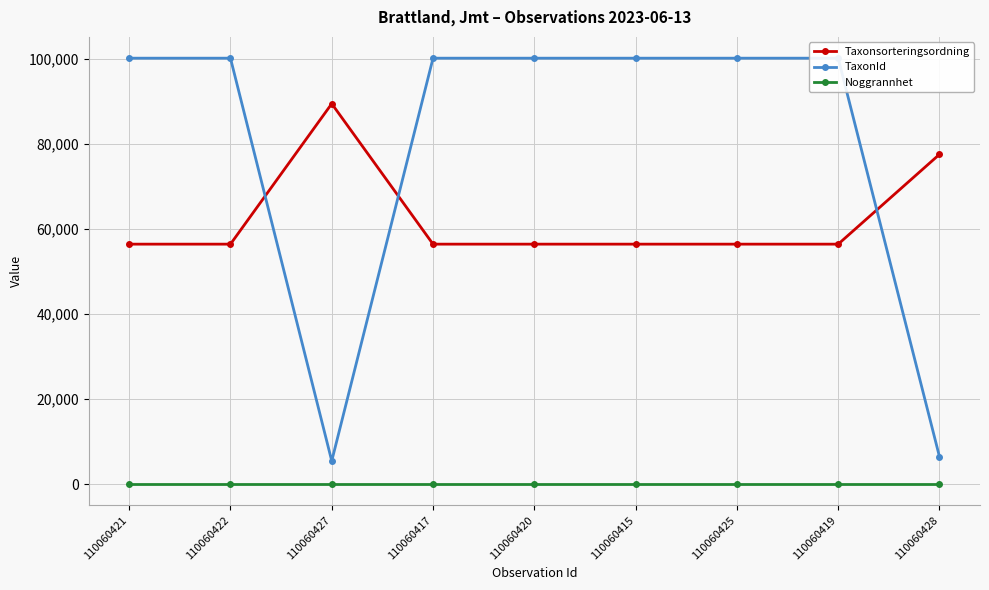

What is the spread (max minus min) of values at 110060425?

100099